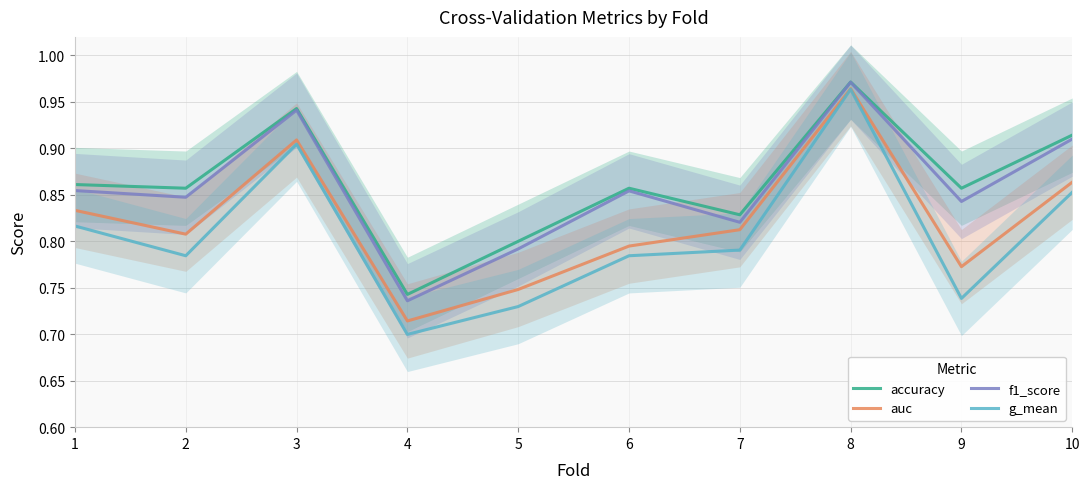

The f1_score series shows 0.9 at 10. True or false?

True